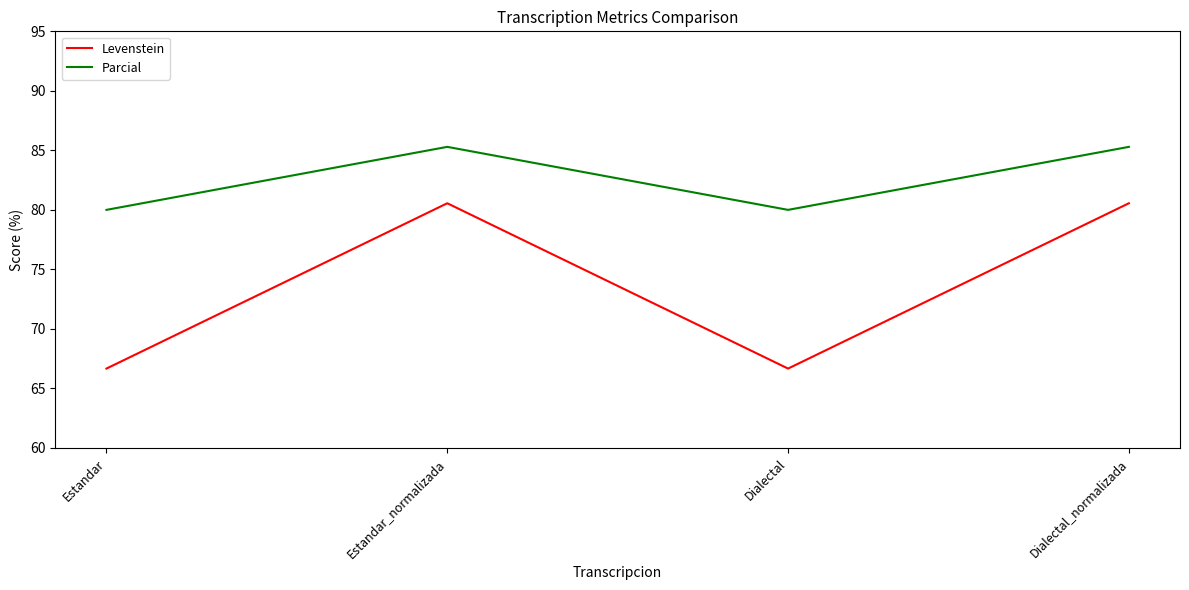

How many values in the Levenstein series exceed 80?

2